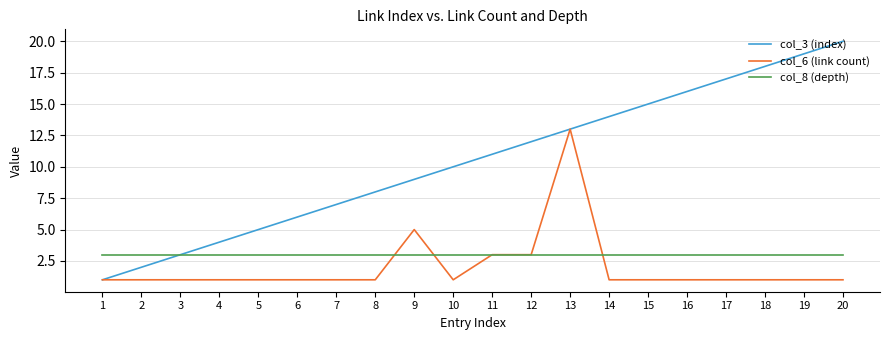

Which series changed the most between 8 and 16?

col_3 (index)